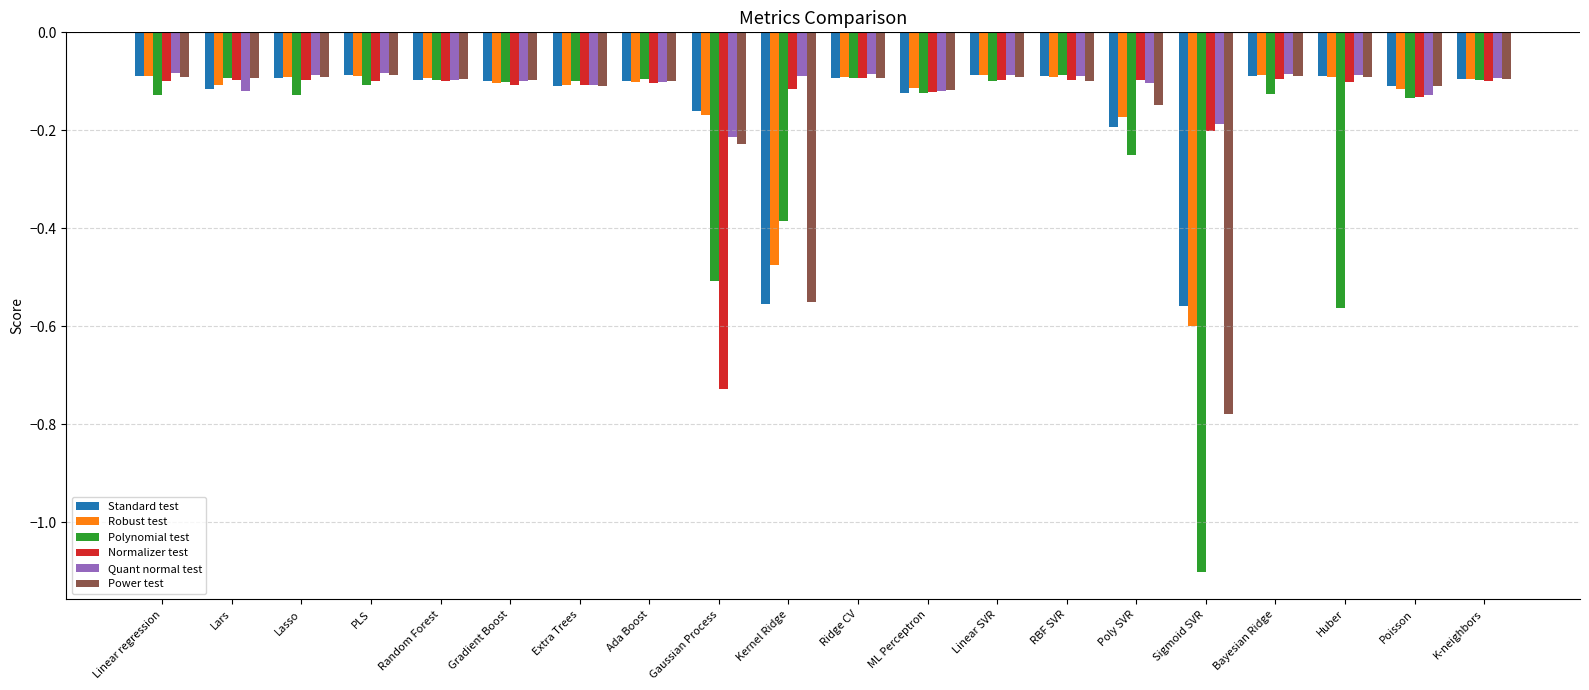

What is the label of the 4th bar from the left?

PLS